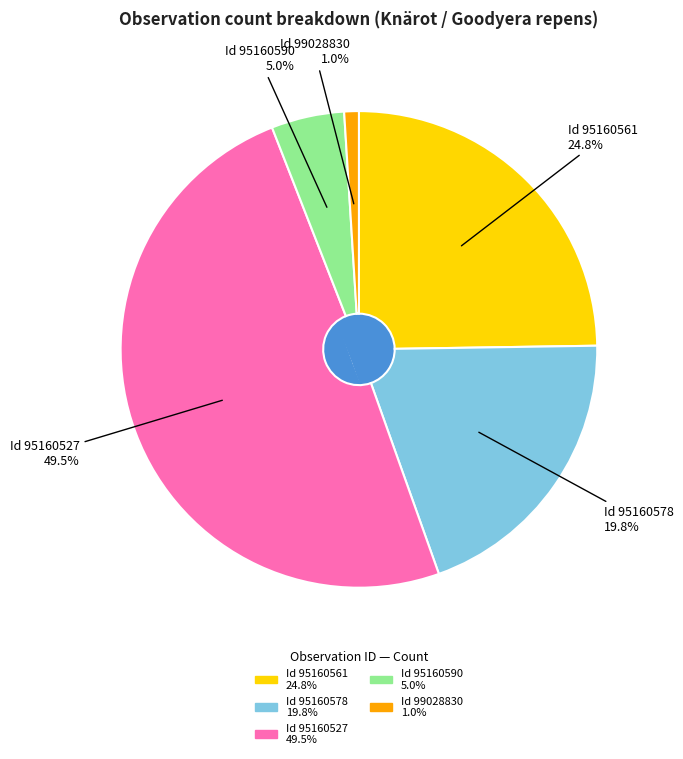

Do 95160561 and 95160527 together represent more than half of the pie?

Yes